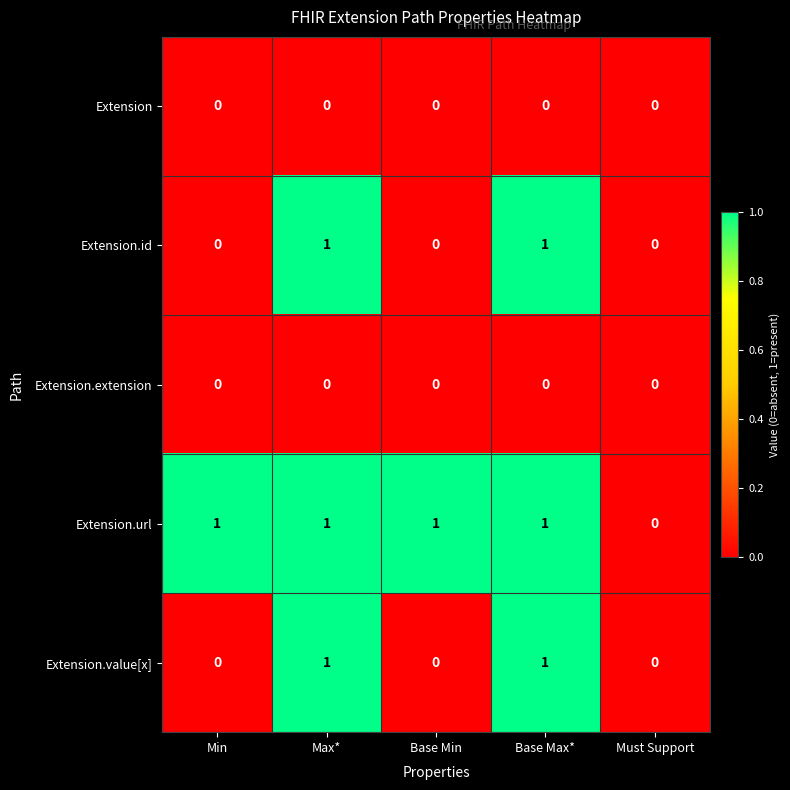

The value of Extension.url at Must Support is 1. True or false?

False